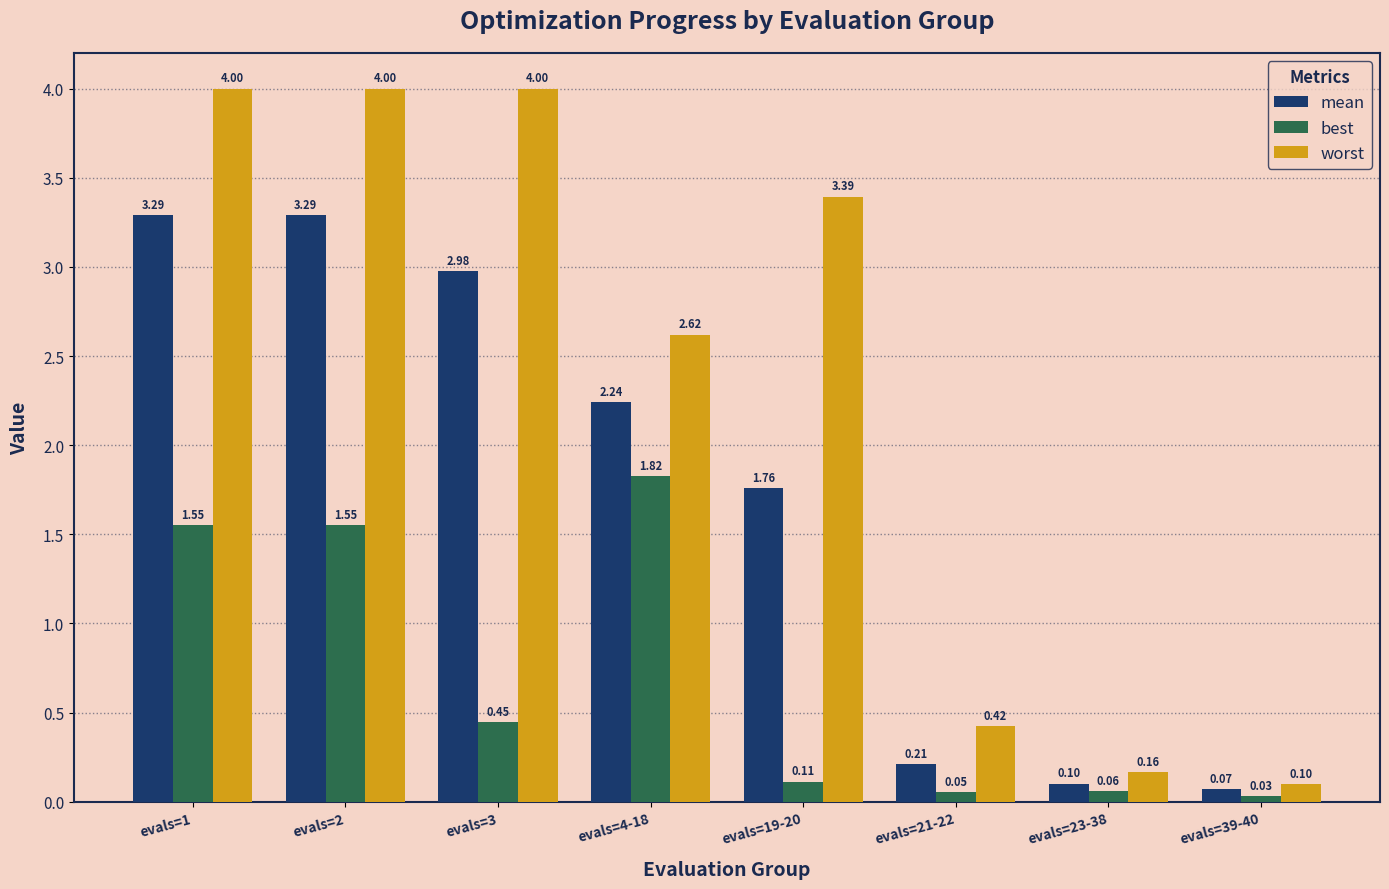

At which category does the chart reach its minimum across all series?

evals=39-40